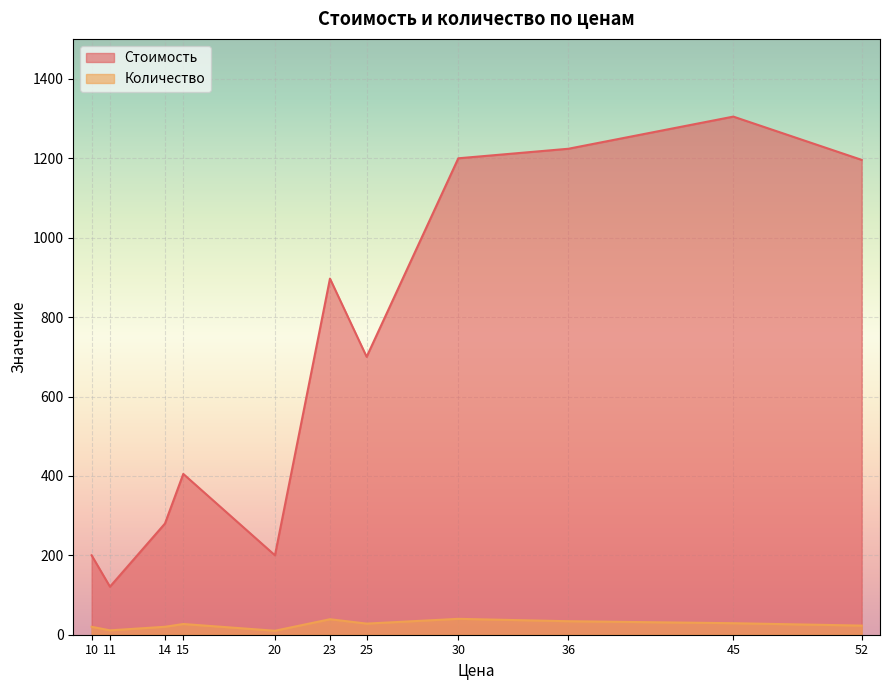

What is the difference between the maximum and minimum values in the Стоимость series?

1184